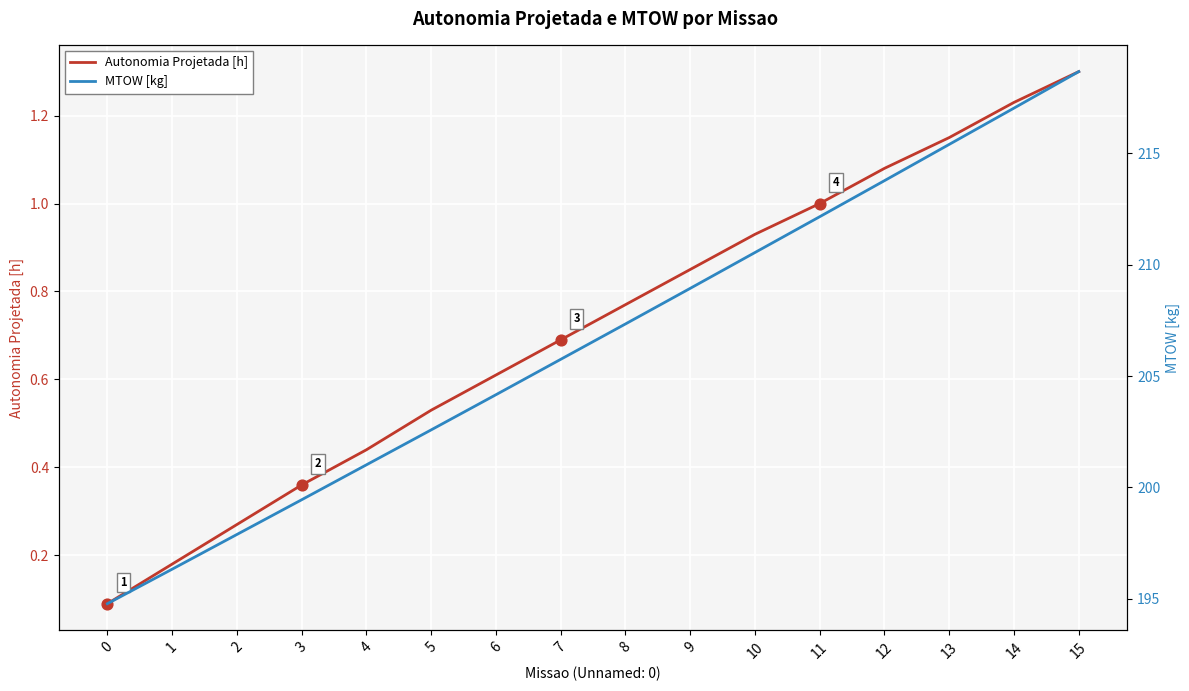

At which category is the sum across all series the highest?

15